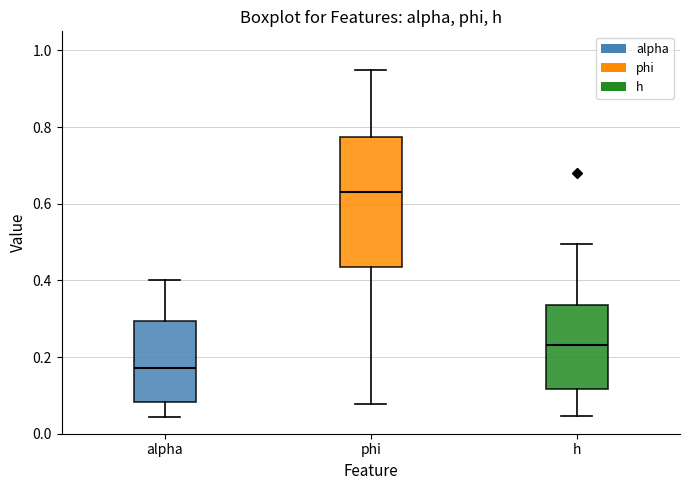

Reading left to right, transcribe this box plot: for each box, give where its median line is, the range the box spans, and where its two whiskers end, as read against the y-axis. The values are not printed on the chart, so give them approximately, as read against the axis.

alpha: median 0.18, box 0.08 to 0.30, whiskers 0.04 to 0.40
phi: median 0.64, box 0.44 to 0.78, whiskers 0.08 to 0.96
h: median 0.24, box 0.12 to 0.34, whiskers 0.04 to 0.50